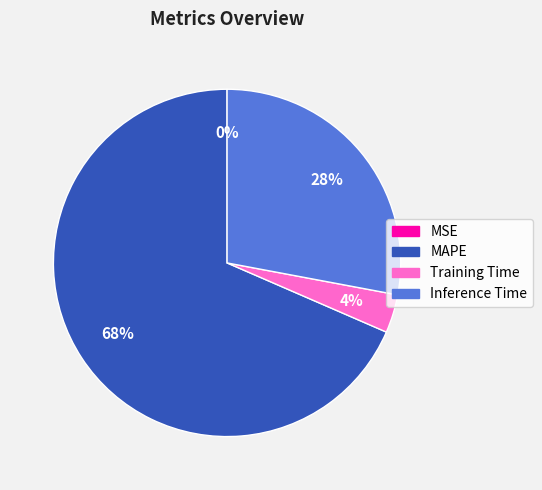

To the nearest percent, what is the difference between the largest and smallest slice percentages?

68%